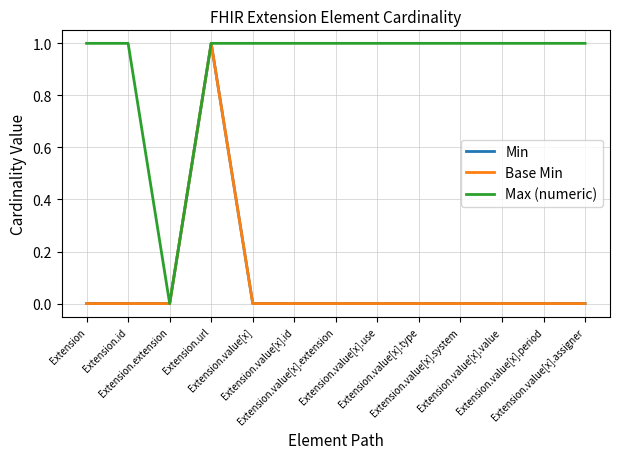

Is the value of Base Min at Extension.value[x].assigner greater than the value of Max (numeric) at Extension.value[x].type?

No